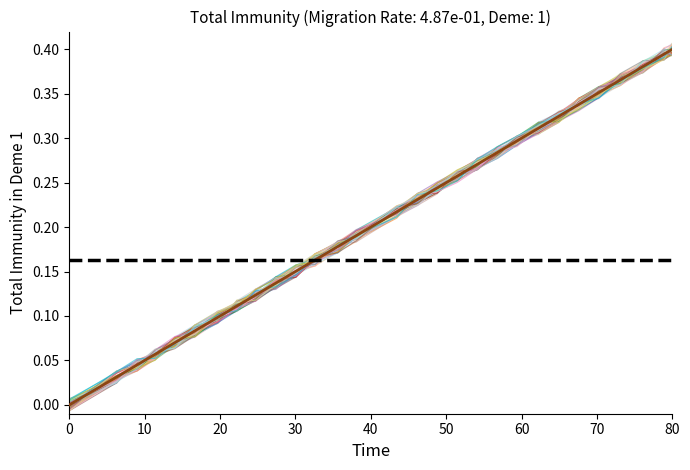

Is it true that the value at 40 is 0.1?

False